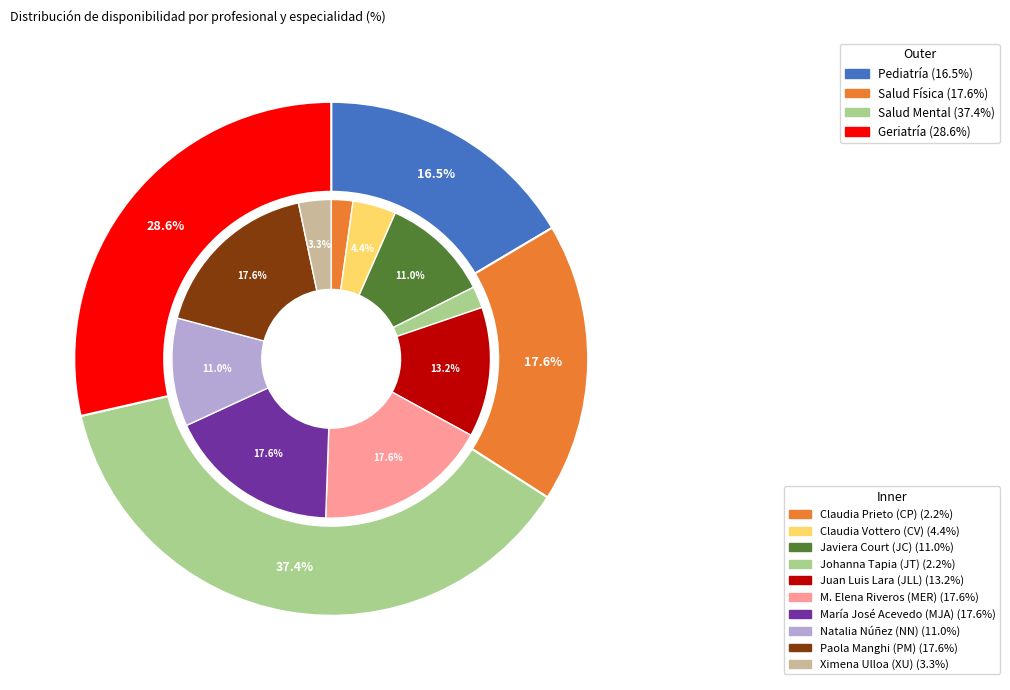

Is there a majority slice in this chart?

No